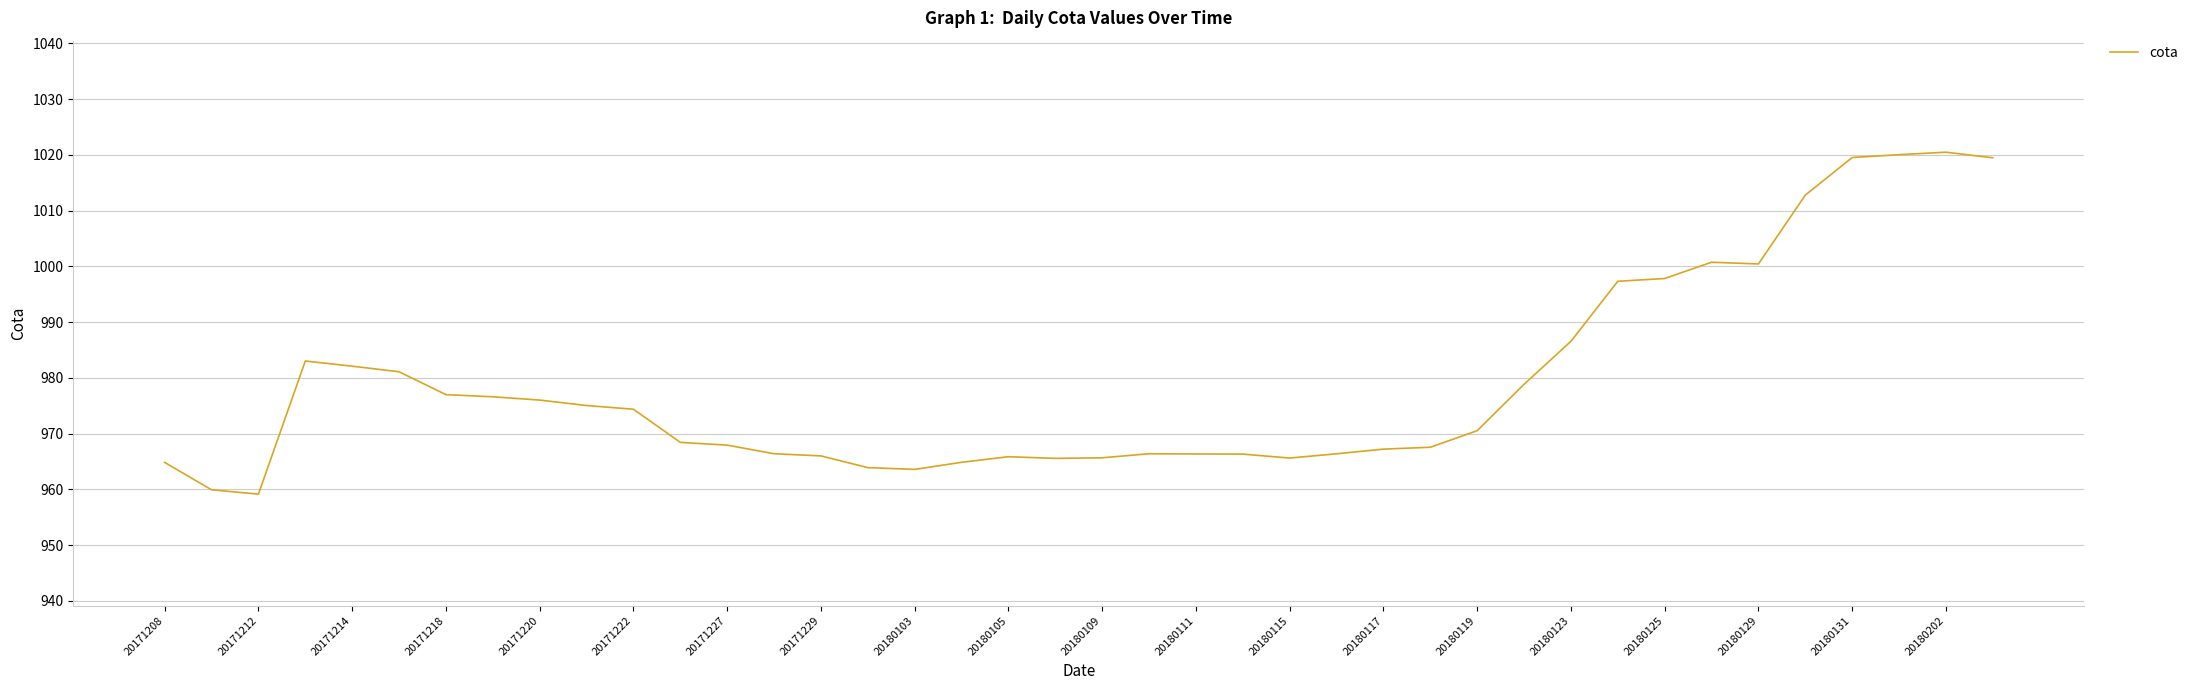

How many values are below 970?

20